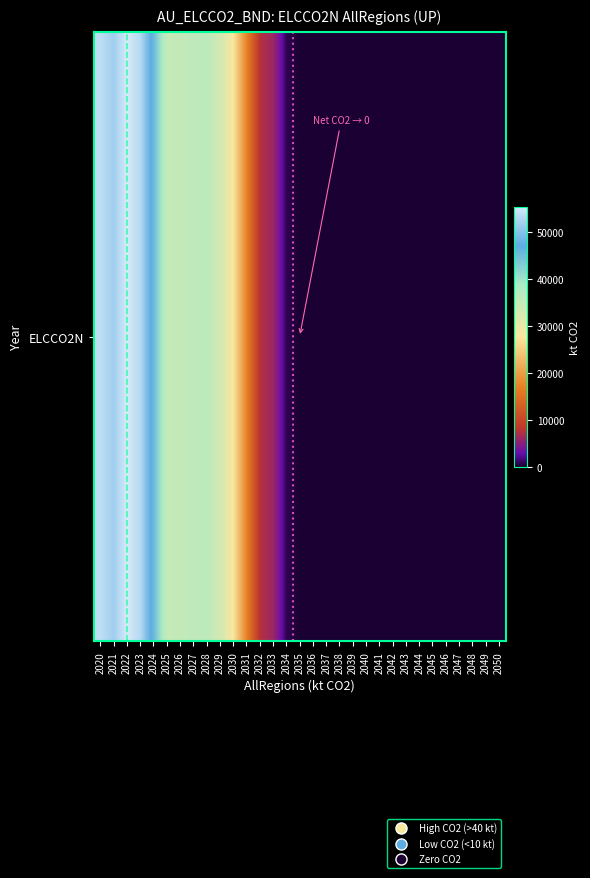

What is the sum of the values at 2033 and 2030?

33511.1